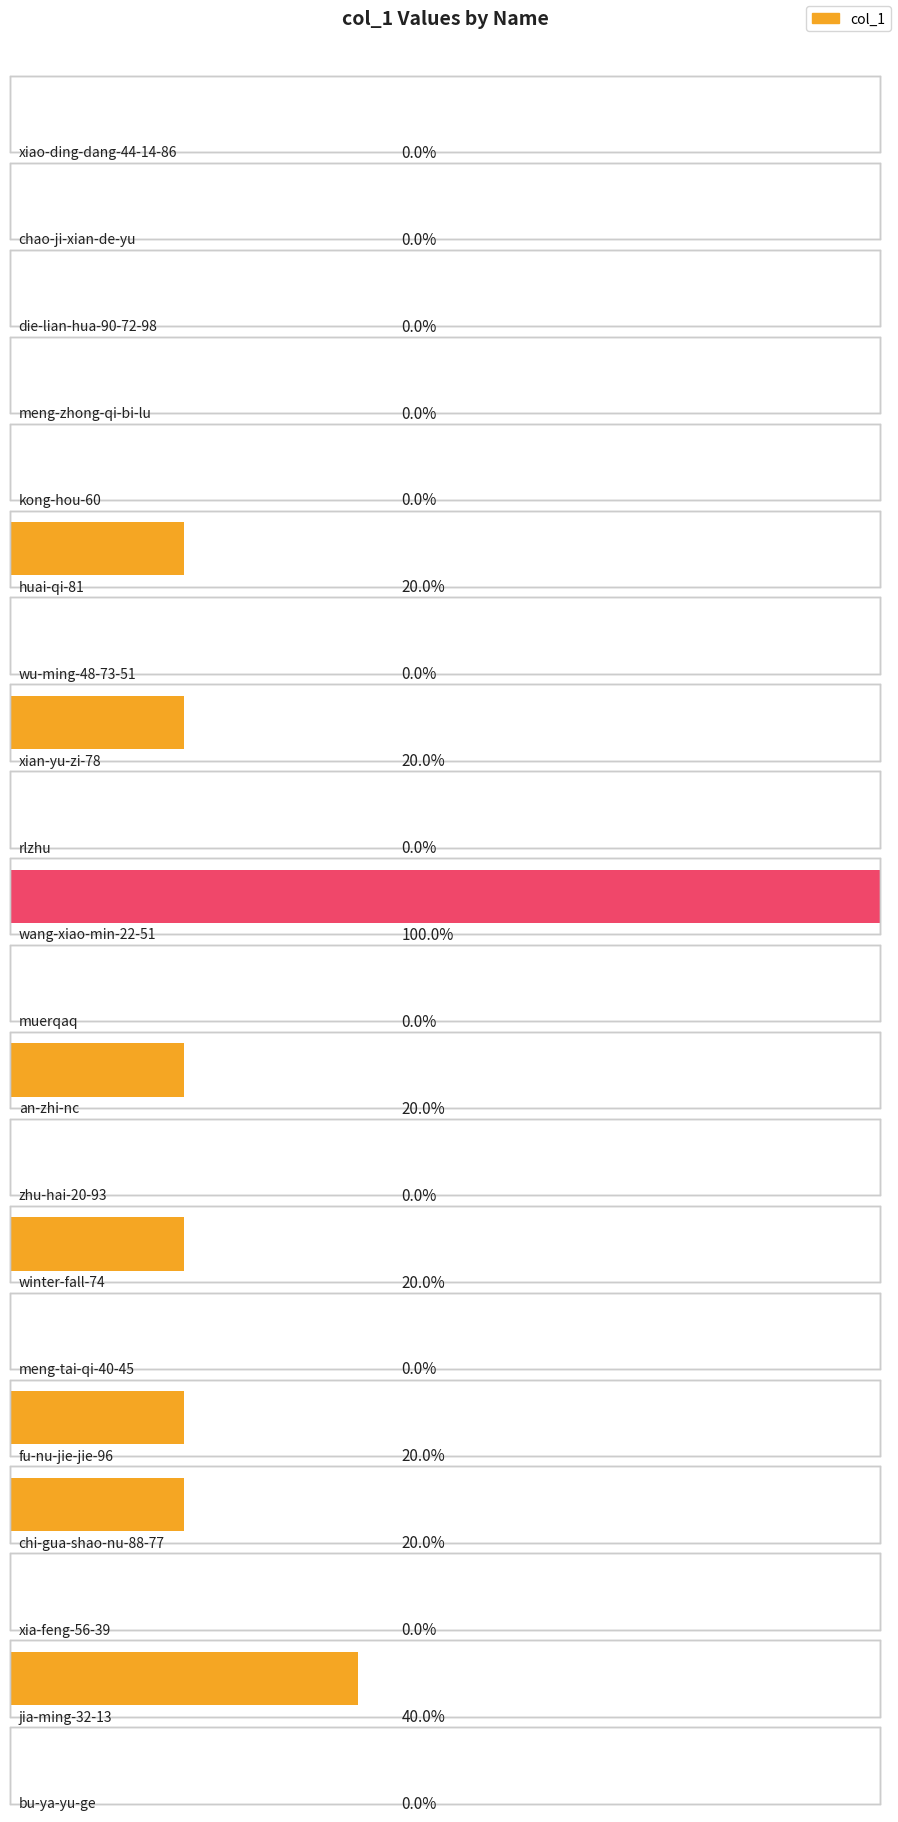

At which category does the chart reach its minimum across all series?

xiao-ding-dang-44-14-86